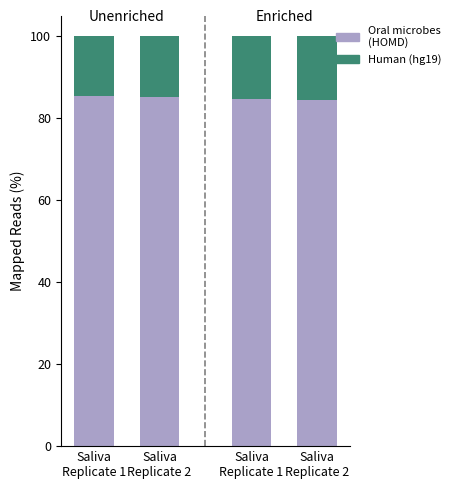

What is the label of the 1st bar from the left?

Saliva
Replicate 1